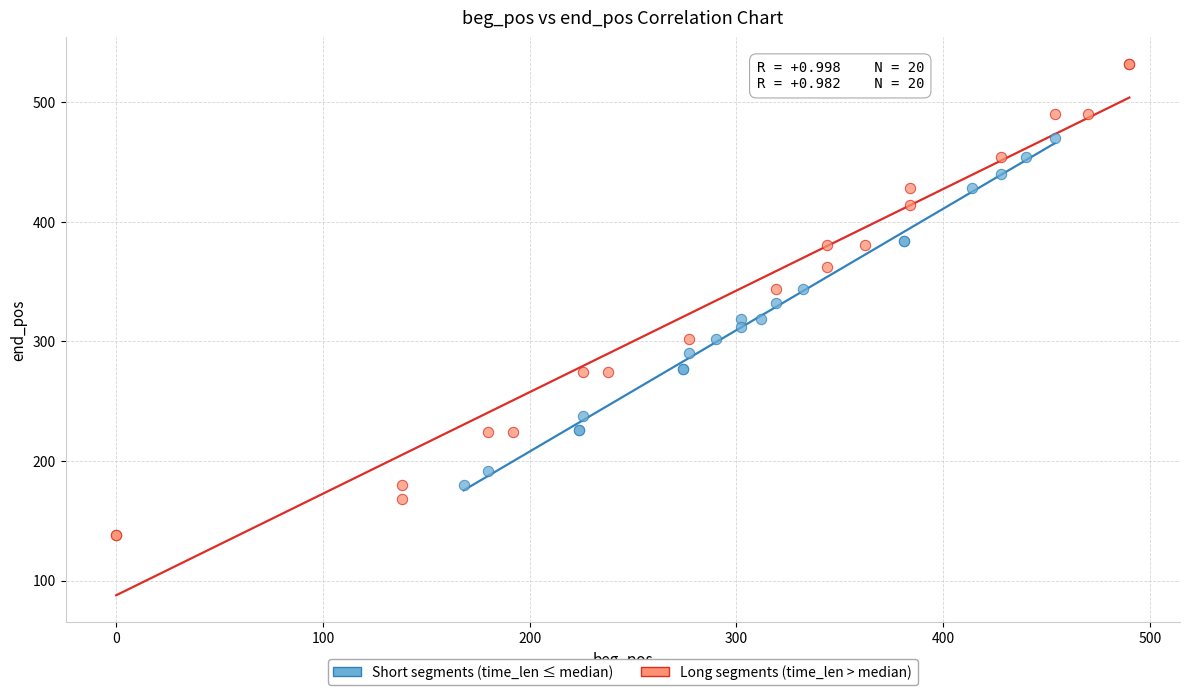

Which series has the largest Y range (max minus min)?

Long segments (time_len > median)